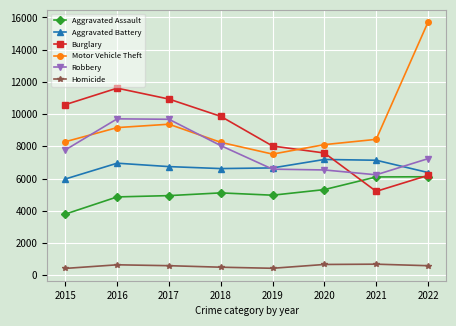

At how many categories does at least one series exceed 4145?

8